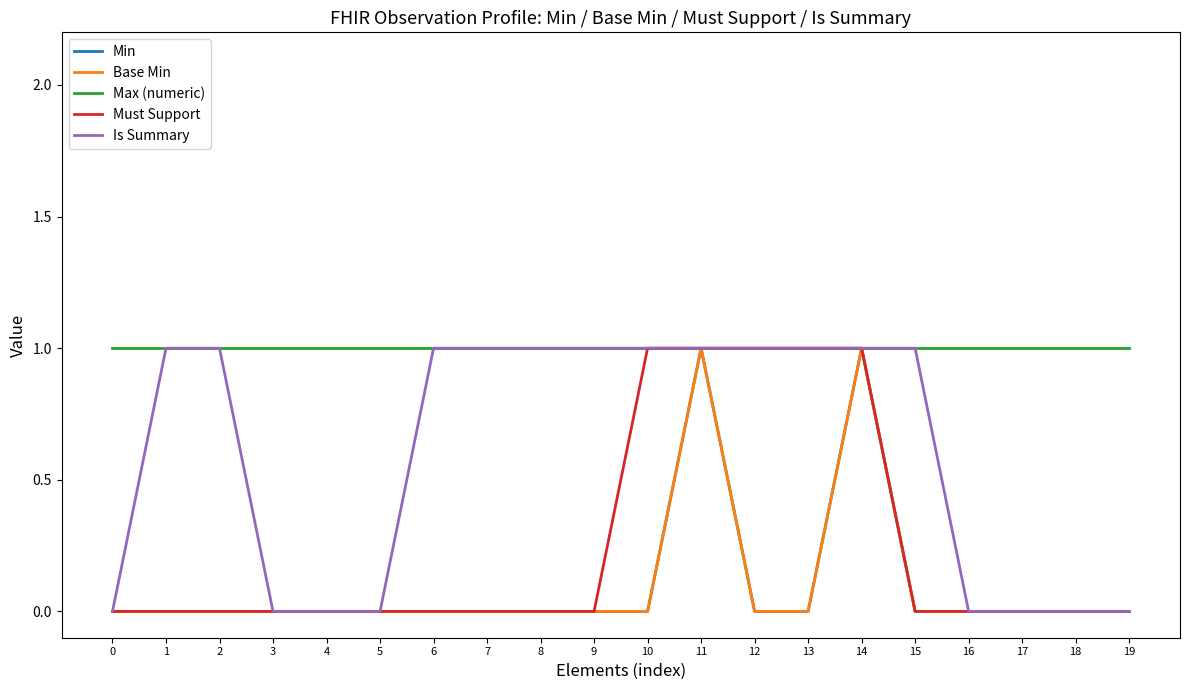

The Base Min series shows 0 at 8. True or false?

True